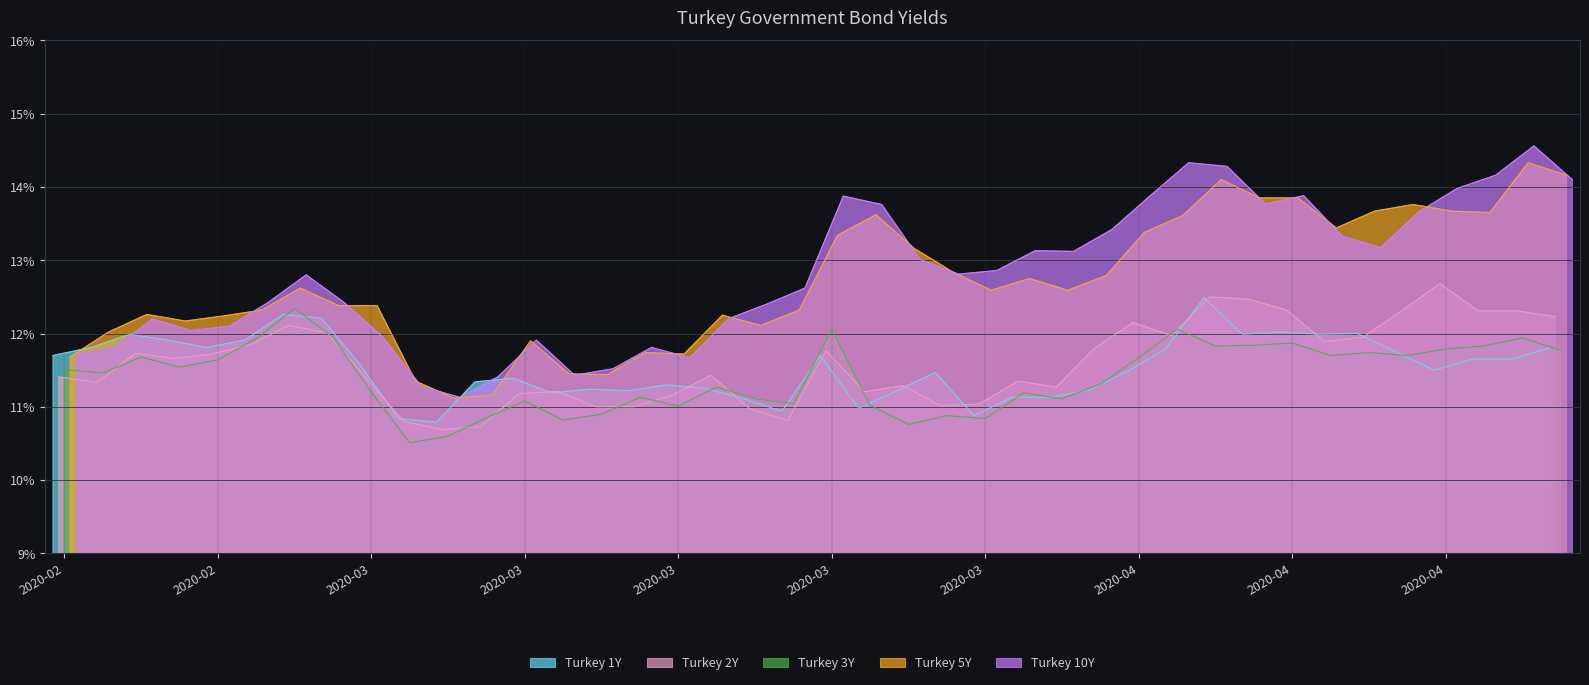

Reading left to right, list all the values displayed in this chart.

Turkey 1Y: 11.7	11.8	12.0	11.9	11.8	11.9	12.3	12.2	11.6	10.8	10.8	11.3	11.4	11.2	11.2	11.2	11.3	11.2	11.1	10.9	11.7	11.0	11.2	11.5	10.9	11.1	11.1	11.2	11.5	11.8	12.5	12.0	12.0	12.0	12.0	11.8	11.5	11.7	11.7	11.8
Turkey 2Y: 11.4	11.3	11.7	11.7	11.7	11.8	12.1	12.0	11.4	10.8	10.7	10.7	11.2	11.2	11.0	11.0	11.2	11.4	11.0	10.8	11.8	11.2	11.3	11.0	11.0	11.3	11.3	11.8	12.2	12.0	12.5	12.5	12.3	11.9	11.9	12.3	12.7	12.3	12.3	12.2
Turkey 3Y: 11.5	11.5	11.7	11.5	11.6	11.9	12.3	11.9	11.2	10.5	10.6	10.8	11.1	10.8	10.9	11.1	11.0	11.3	11.1	11.0	12.1	11.0	10.8	10.9	10.8	11.2	11.1	11.3	11.7	12.1	11.8	11.8	11.9	11.7	11.7	11.7	11.8	11.8	11.9	11.8
Turkey 5Y: 11.7	12.0	12.3	12.2	12.2	12.3	12.6	12.4	12.4	11.3	11.1	11.2	11.9	11.4	11.4	11.7	11.7	12.2	12.1	12.3	13.3	13.6	13.2	12.8	12.6	12.8	12.6	12.8	13.4	13.6	14.1	13.8	13.8	13.4	13.7	13.8	13.7	13.7	14.3	14.2
Turkey 10Y: 11.7	11.8	12.2	12.0	12.1	12.4	12.8	12.4	11.9	11.3	11.1	11.4	11.9	11.4	11.5	11.8	11.7	12.2	12.4	12.6	13.9	13.8	13.0	12.8	12.9	13.1	13.1	13.4	13.9	14.3	14.3	13.8	13.9	13.3	13.2	13.7	14.0	14.2	14.6	14.1